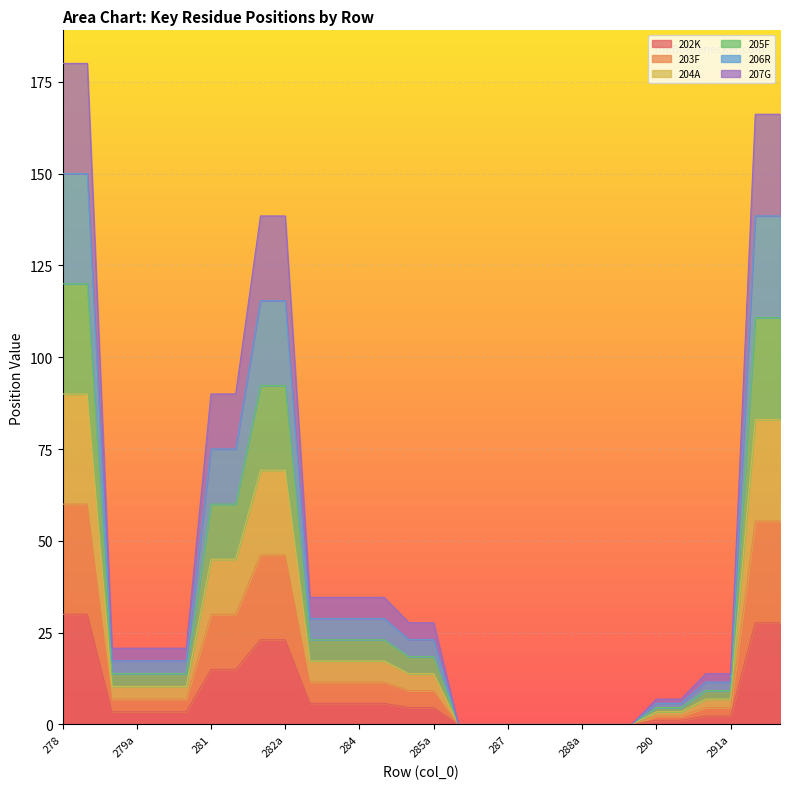

Rank the series at 291a from lowest to highest value.

202K, 203F, 204A, 205F, 206R, 207G